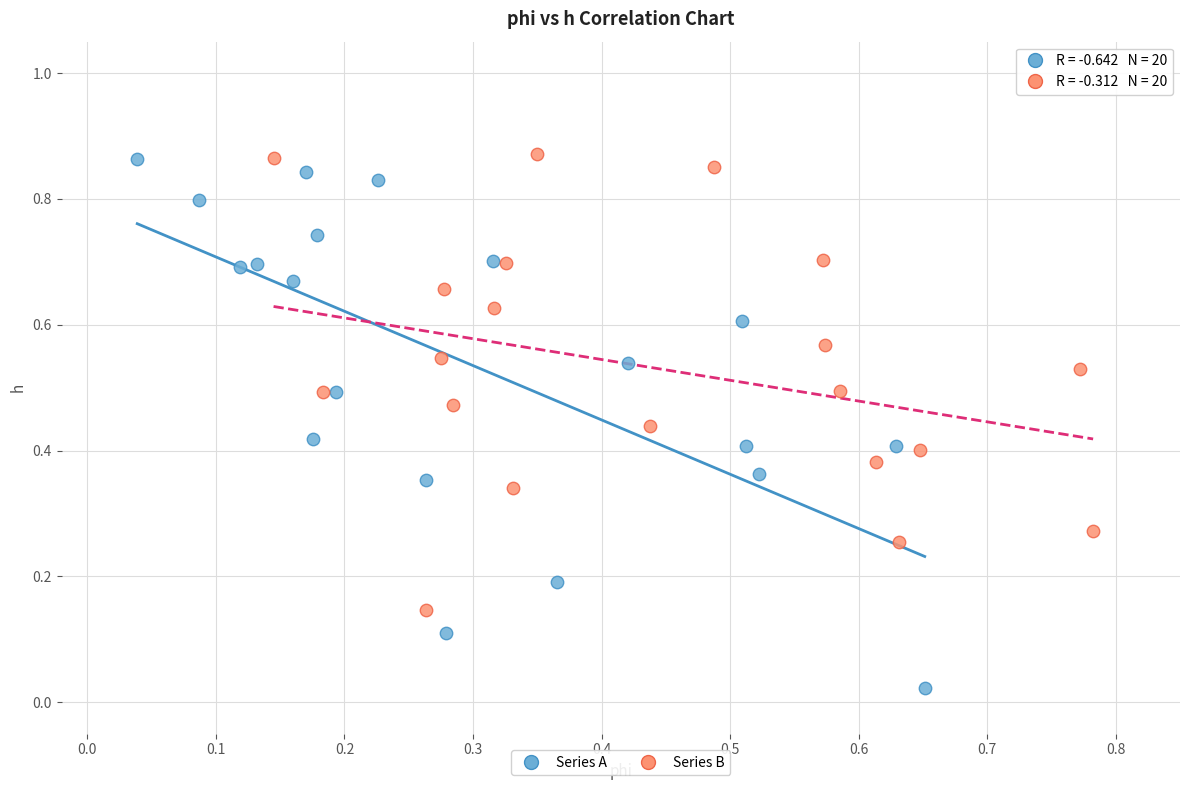

Which series has the widest spread of Y values?

Series A